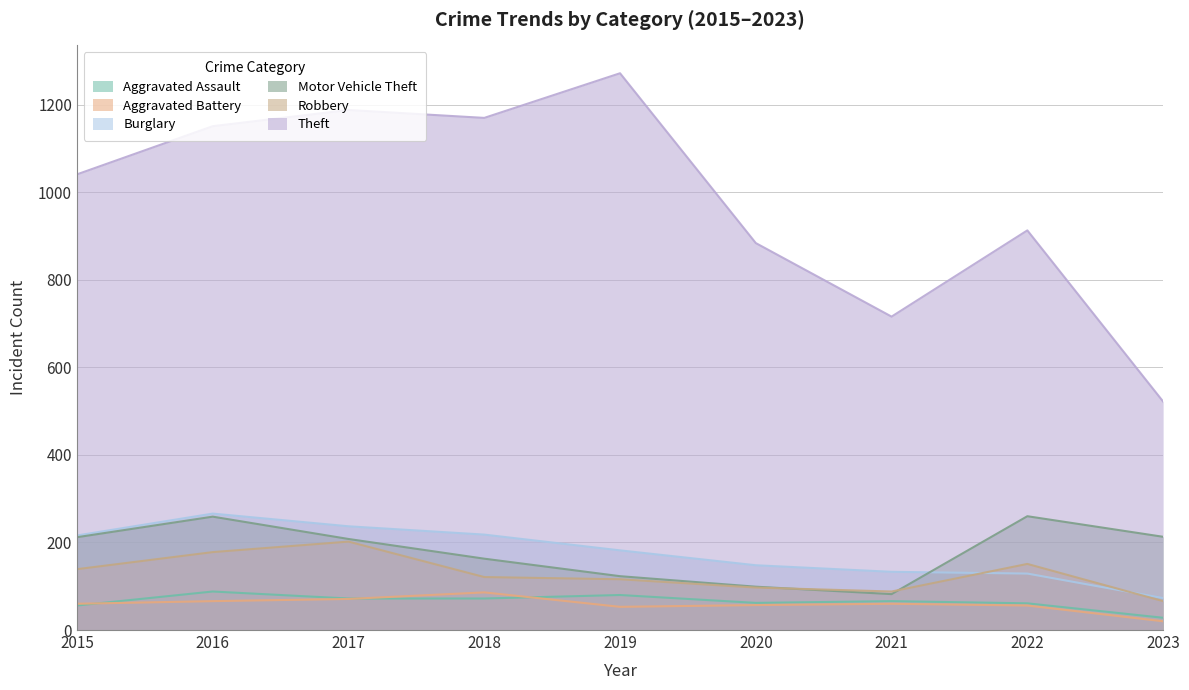

Reading left to right, extract all data points from this chart.

Aggravated Assault: 2015=56	2016=88	2017=72	2018=72	2019=80	2020=62	2021=66	2022=61	2023=28
Aggravated Battery: 2015=60	2016=66	2017=71	2018=86	2019=53	2020=57	2021=60	2022=56	2023=20
Burglary: 2015=216	2016=266	2017=237	2018=218	2019=182	2020=148	2021=133	2022=129	2023=73
Motor Vehicle Theft: 2015=212	2016=259	2017=208	2018=163	2019=123	2020=99	2021=82	2022=260	2023=213
Robbery: 2015=139	2016=178	2017=202	2018=121	2019=116	2020=97	2021=88	2022=151	2023=66
Theft: 2015=1041	2016=1151	2017=1188	2018=1170	2019=1272	2020=884	2021=716	2022=913	2023=522